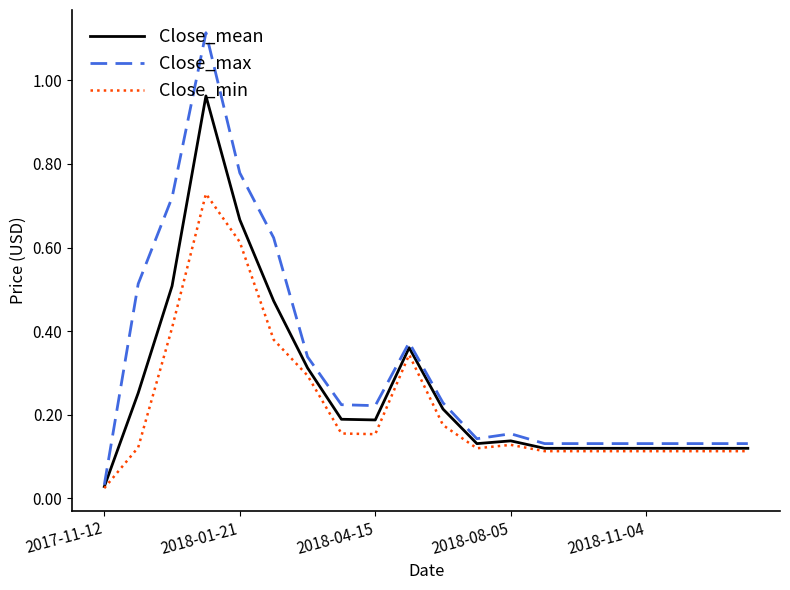

Which series has the largest total across all categories?

Close_max